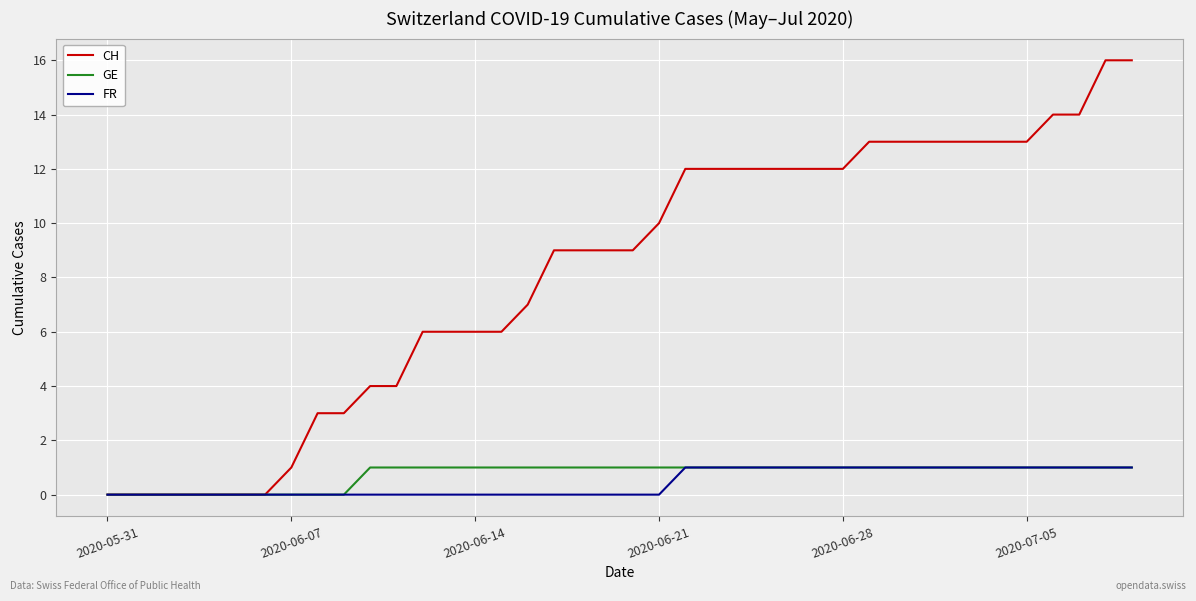

Which series has the widest spread of values?

CH